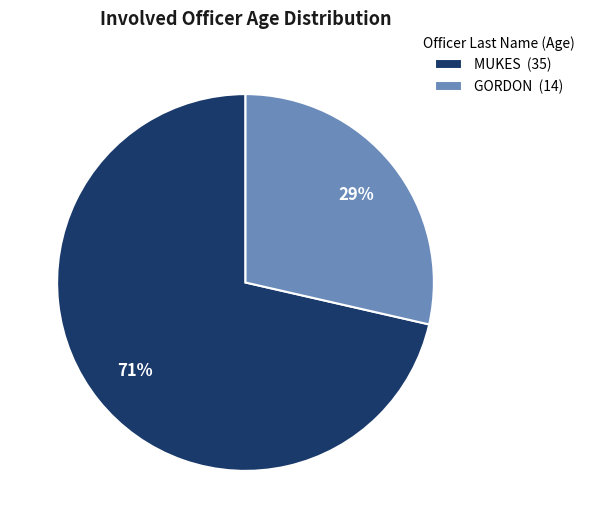

Do GORDON (14) and MUKES (35) together represent more than half of the pie?

Yes